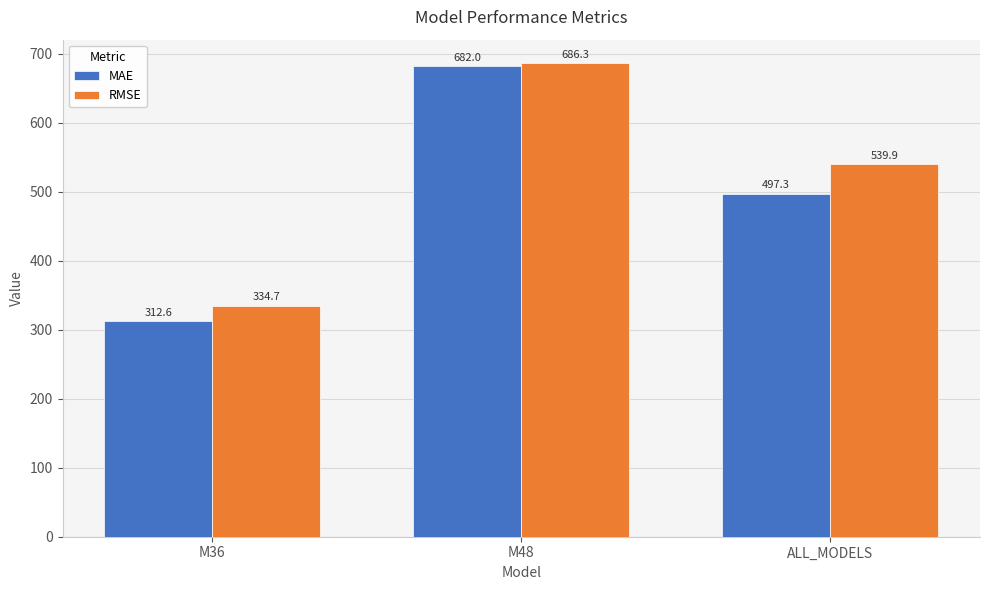

How many bars are there in each group?

2